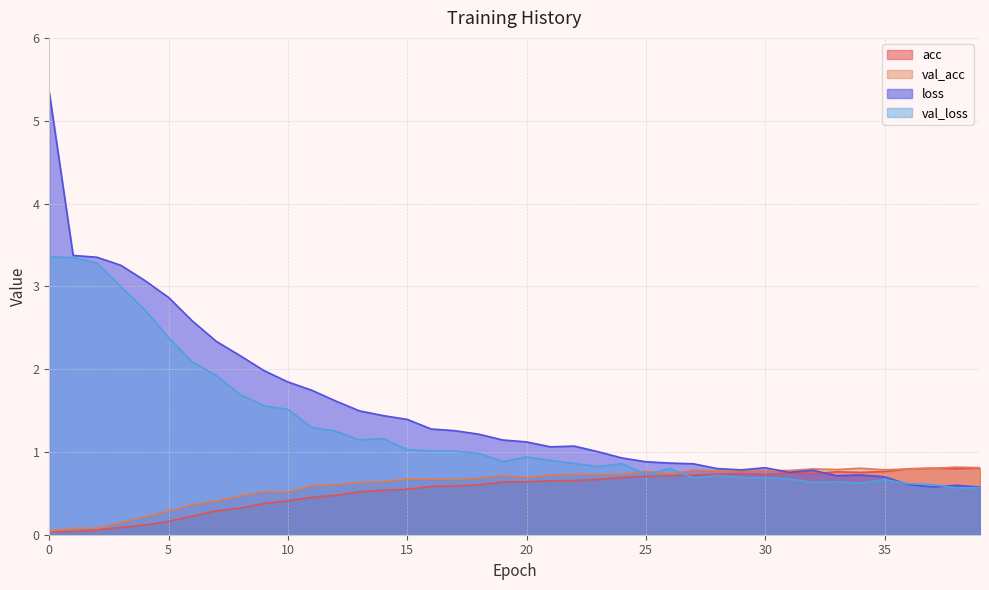

What is the spread (max minus min) of values at 1?

3.3